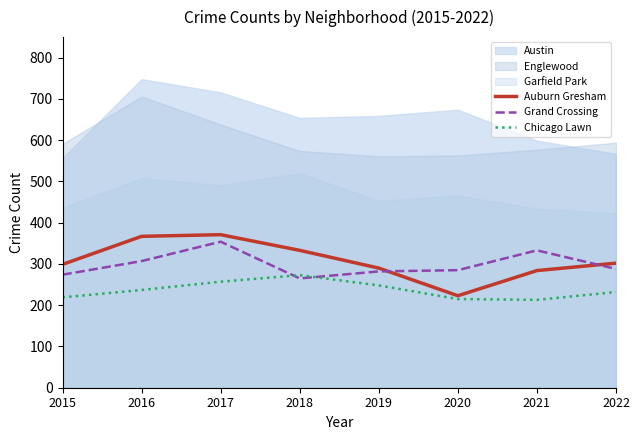

Which series has the widest spread of values?

Auburn Gresham